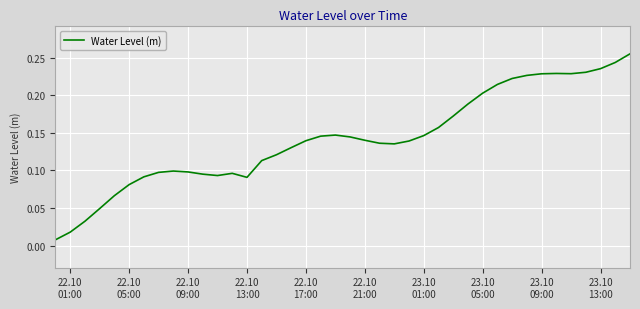

Does the chart display data point markers on the line(s)?

No